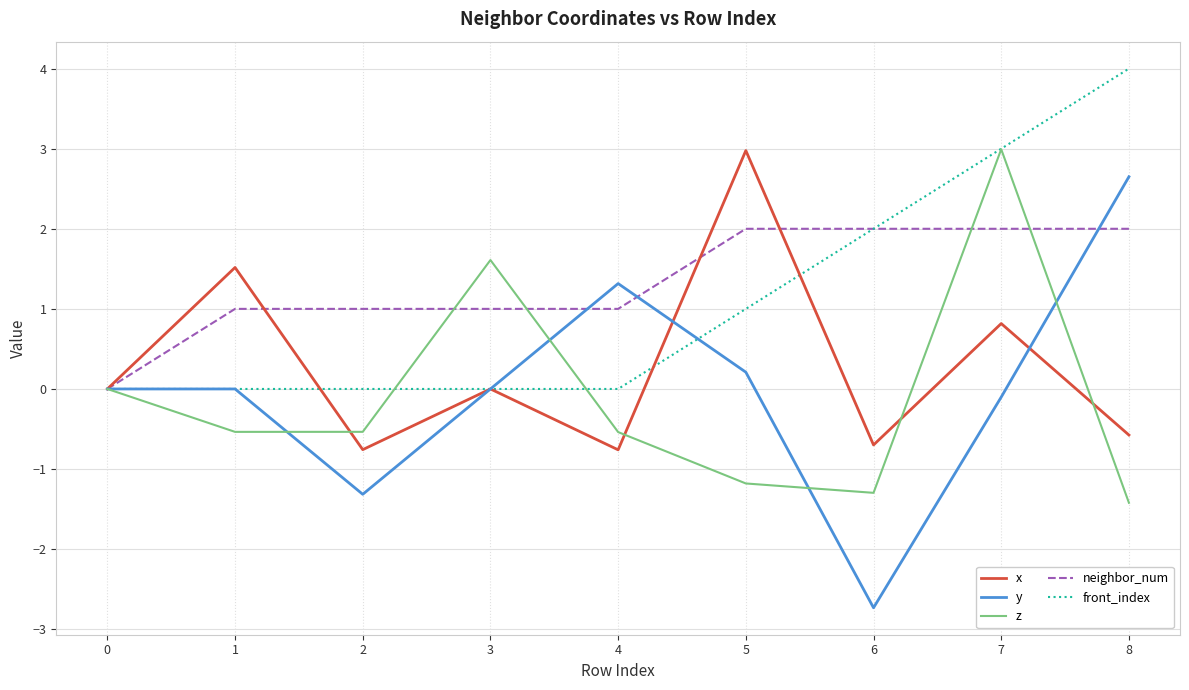

At 8, list the series in order from smallest to largest.

z, x, neighbor_num, y, front_index